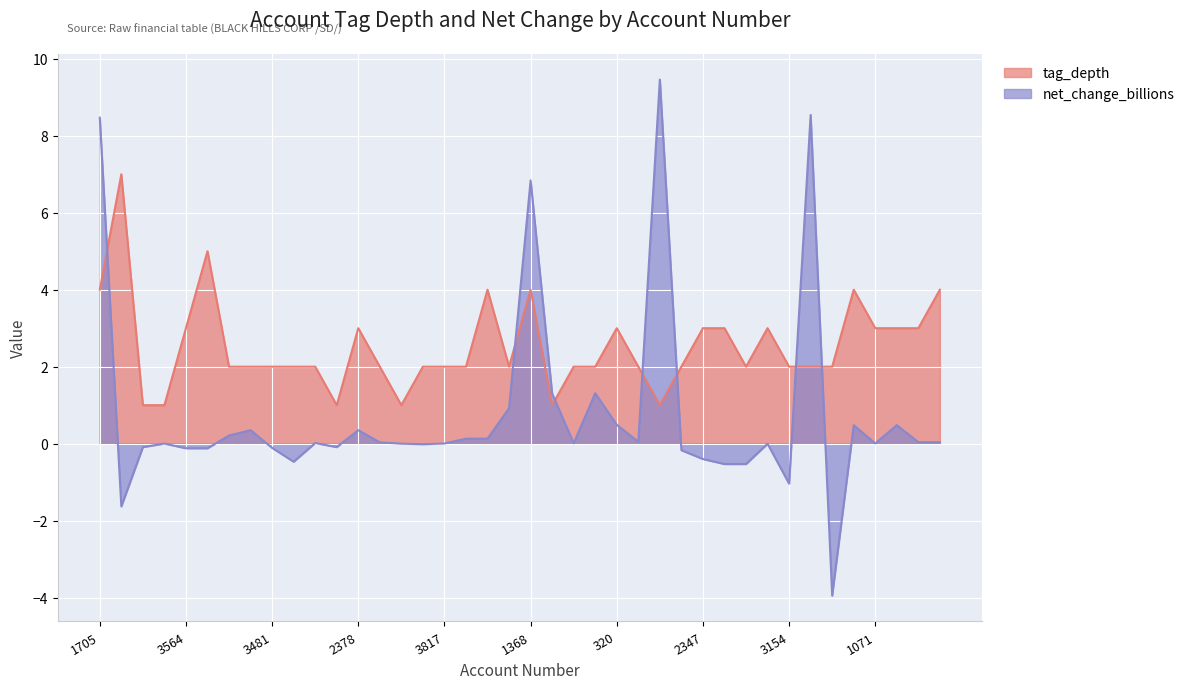

Is the value of tag_depth at 1732 greater than the value of net_change_billions at 3862?

Yes